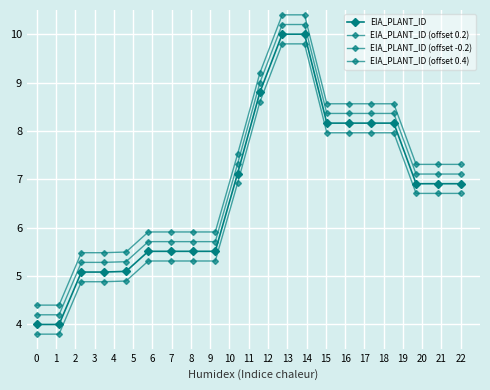

How many values in the EIA_PLANT_ID series are below 6?

9